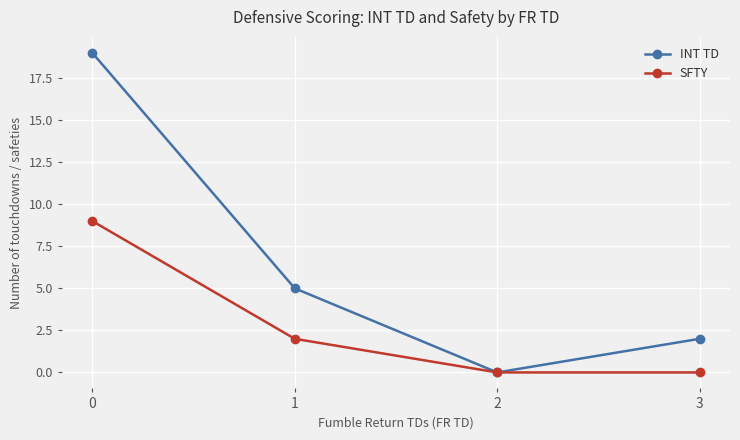

What are all the series names shown in the legend?

INT TD, SFTY